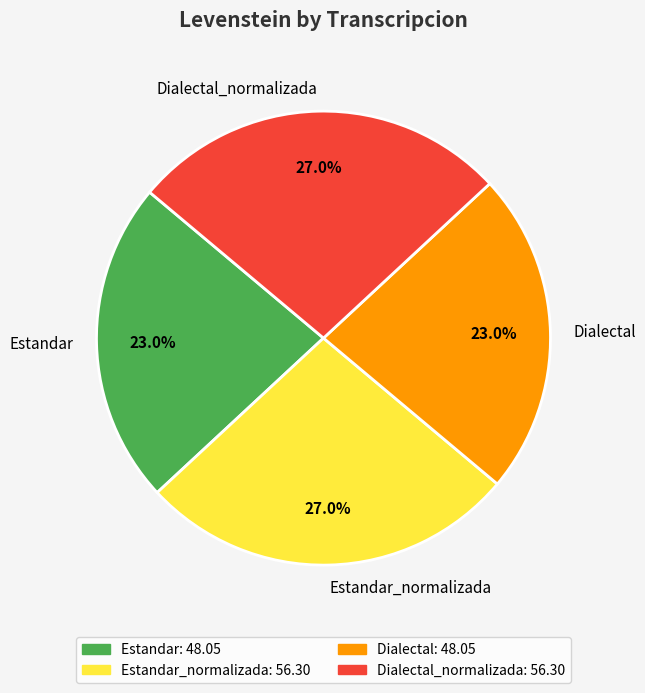

What percentage is the Dialectal slice, to the nearest percent?

23%